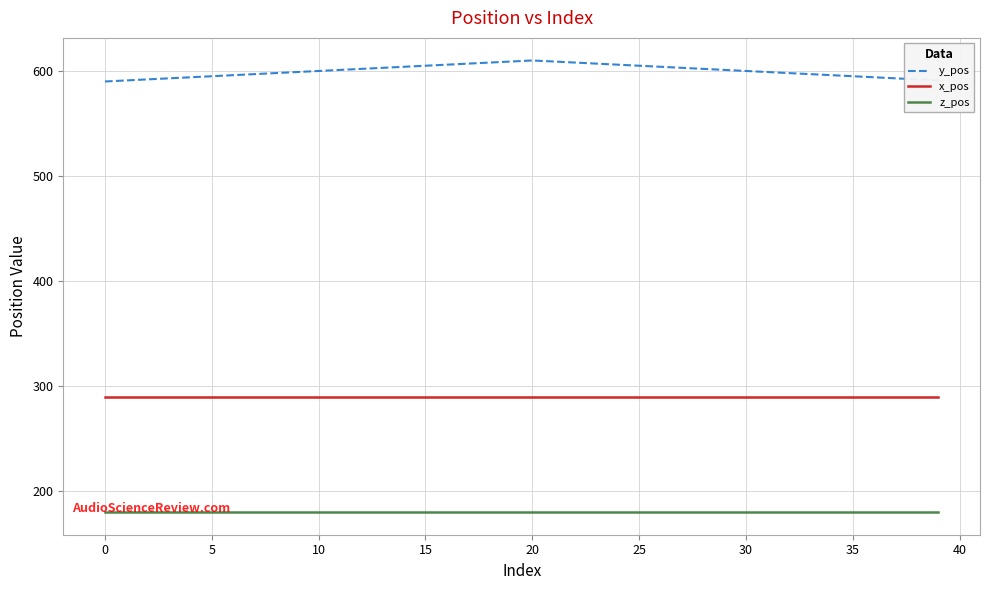

Which series has the largest range (max minus min)?

y_pos